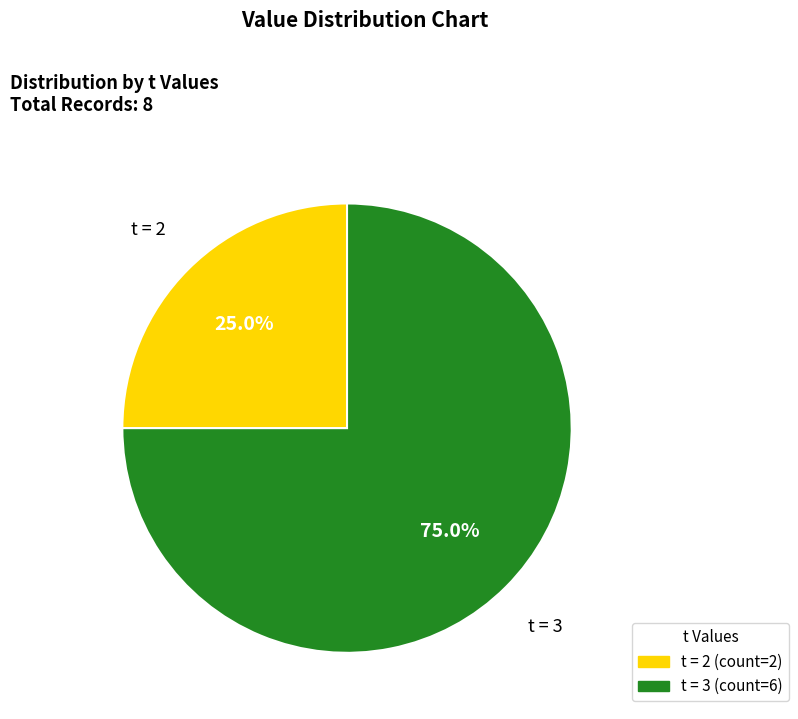

Is there a majority slice in this chart?

Yes